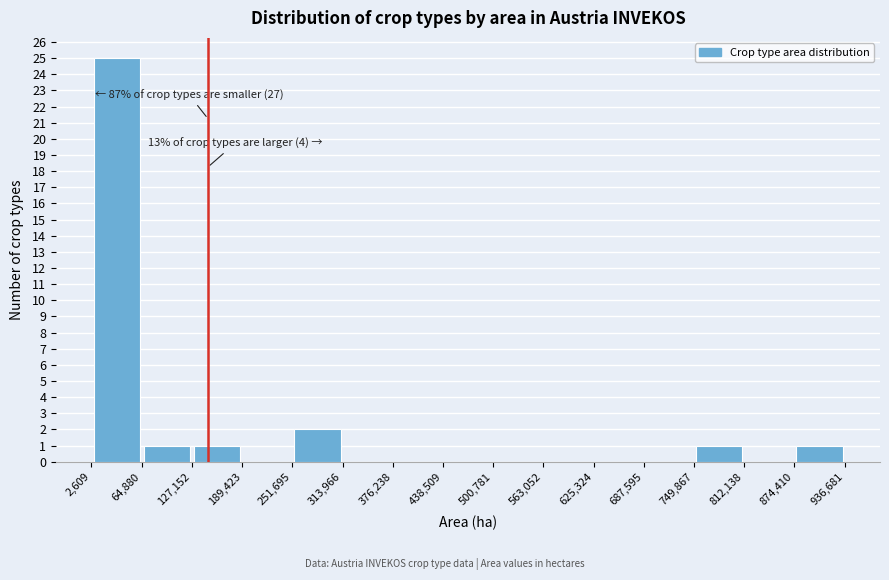

Which range on the x-axis has the tallest bar?

2,609 to 64,880